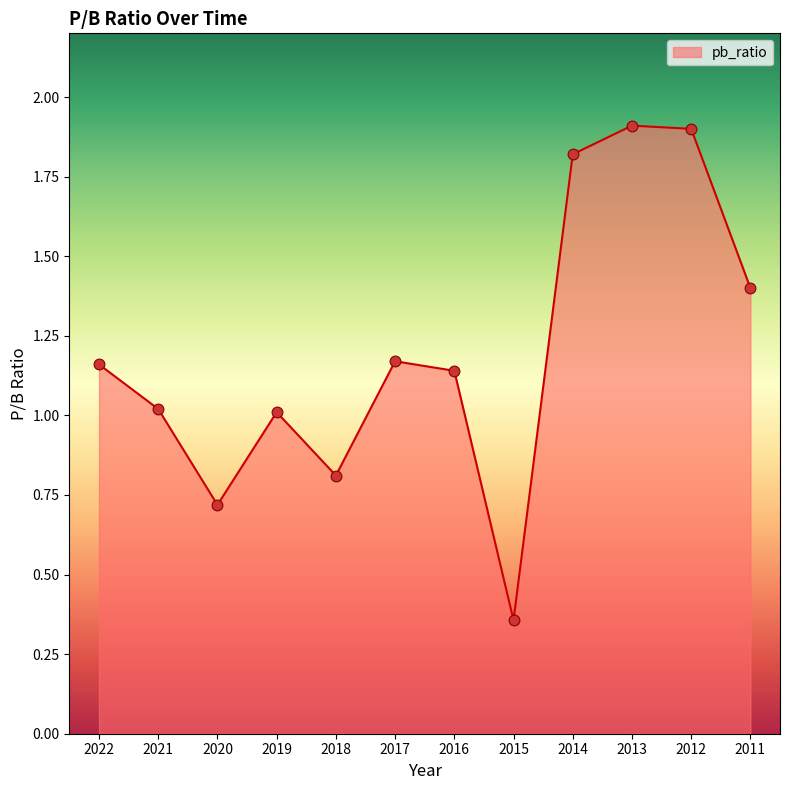

What is the change in value from 2018 to 2014?

+1.0